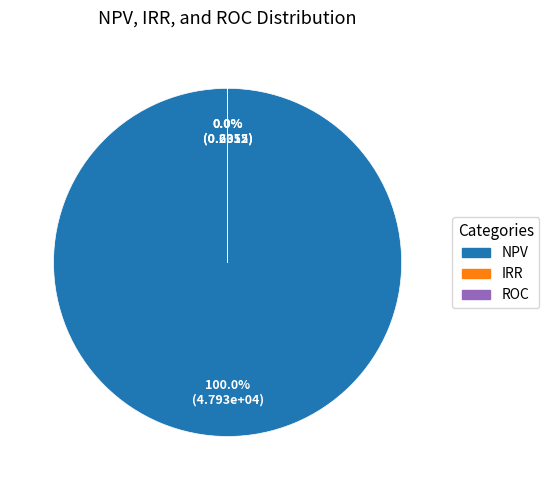

Combined, do NPV and IRR account for over 50%?

Yes